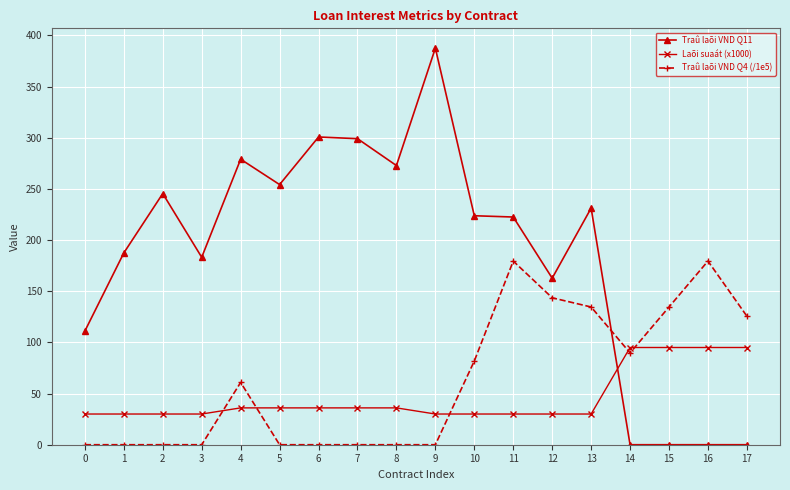

What is the maximum value for Laõi suaát (x1000)?

95.0